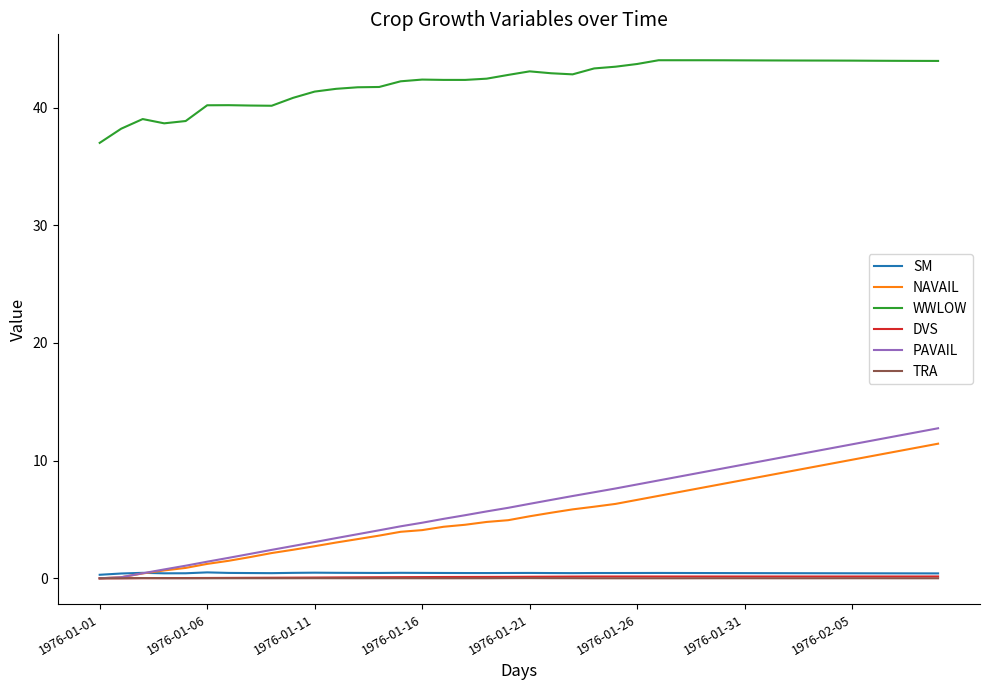

True or false: WWLOW and PAVAIL cross at least once.

False